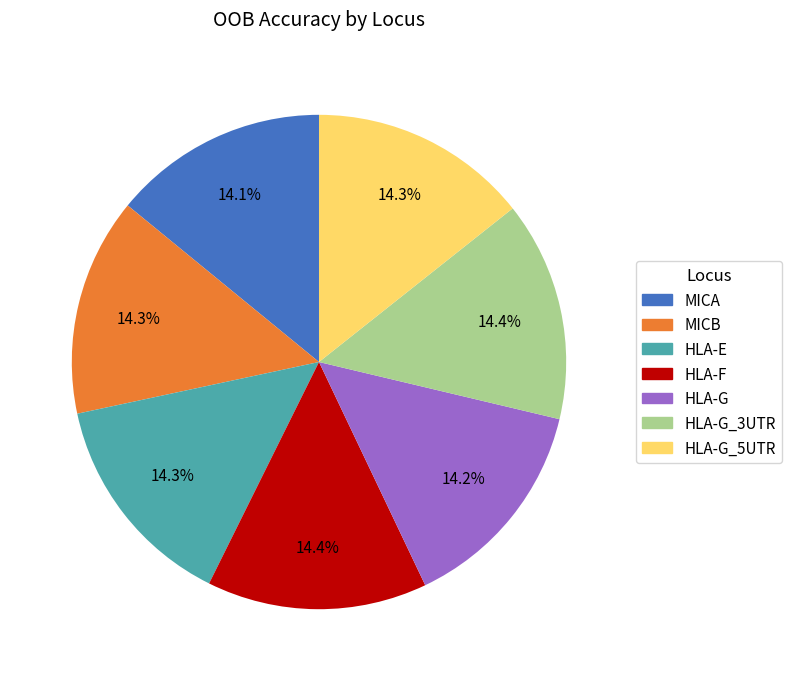

To the nearest percent, what portion does HLA-G_3UTR represent?

14%